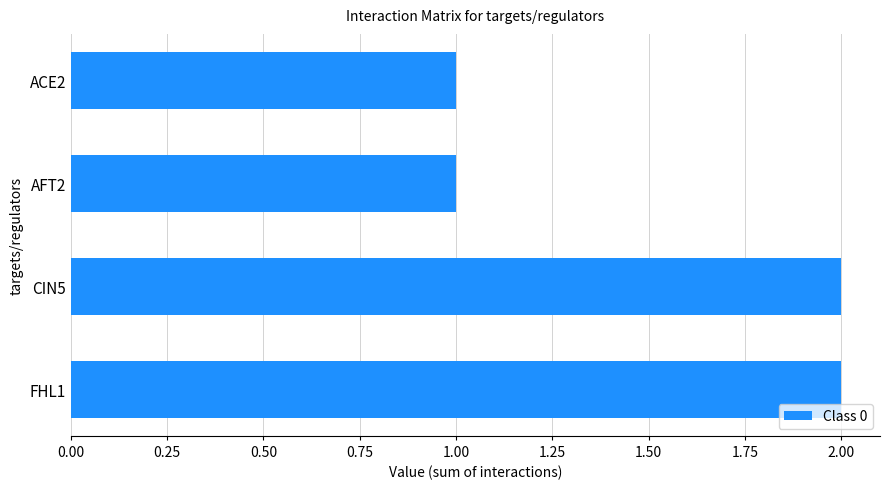

The chart shows a value of 1 at CIN5. True or false?

False